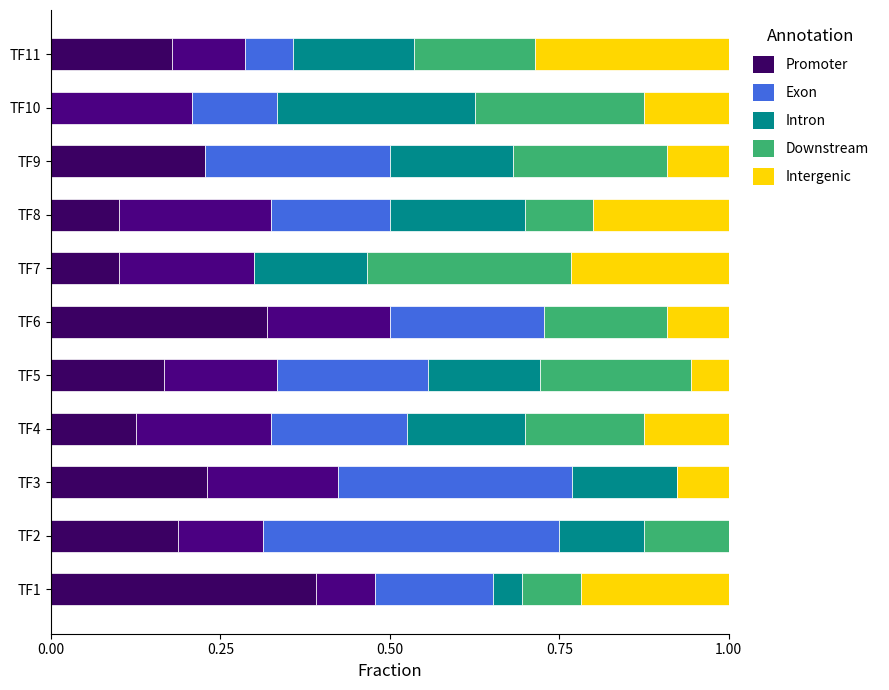

How many values in the Downstream series exceed 0?

10